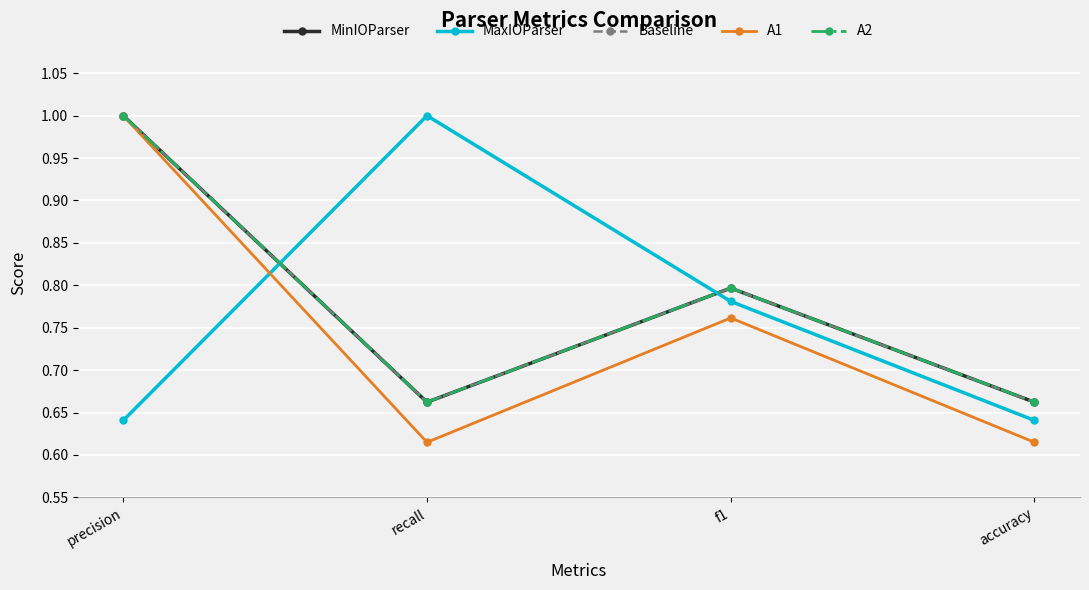

Is it true that Baseline equals 1.1 at recall?

False